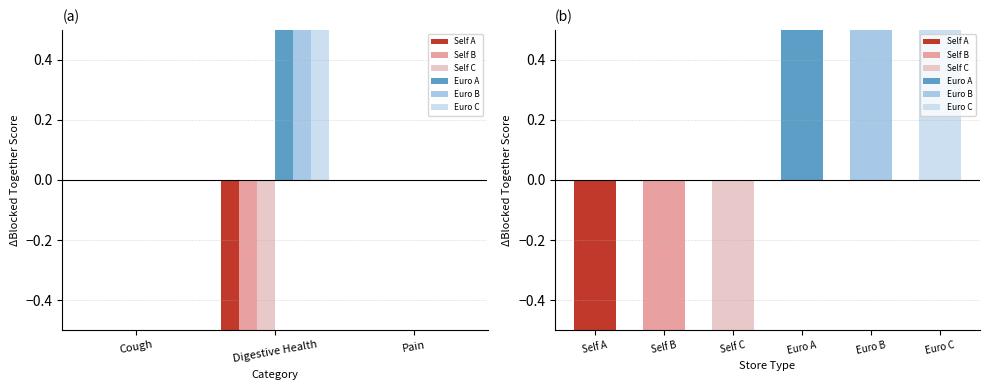

Which category has the lowest value in the Euro B series?

Cough